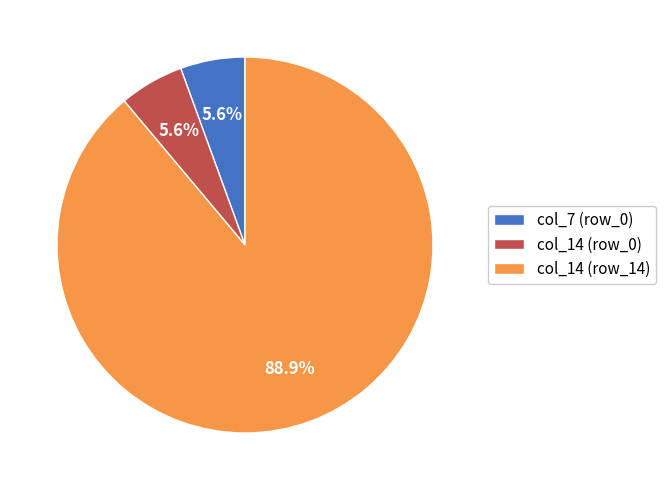

Count the number of slices in the pie.

3